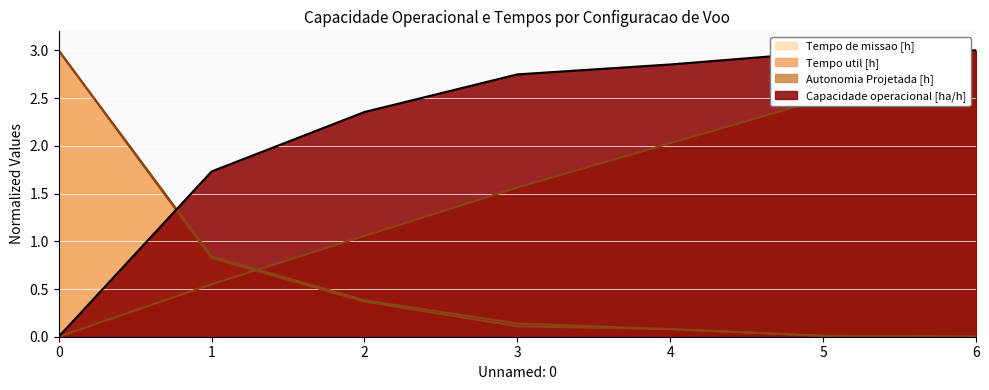

Reading left to right, extract all data points from this chart.

Capacidade operacional [ha/h]: 0.0	1.7	2.4	2.7	2.9	3.0	3.0
Autonomia Projetada [h]: 0.0	0.5	1.1	1.6	2.0	2.5	3.0
Tempo util [h]: 3.0	0.8	0.4	0.1	0.1	0.0	0.0
Tempo de missao [h]: 3.0	0.8	0.4	0.1	0.1	0.0	0.0